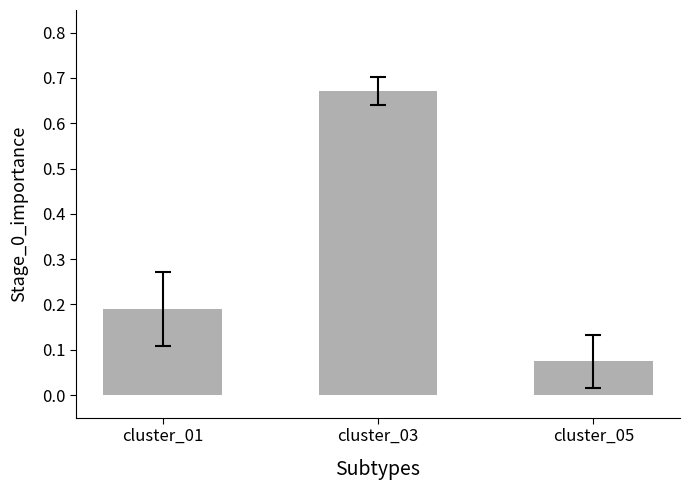

List the labels in order of value, largest first.

cluster_03, cluster_01, cluster_05